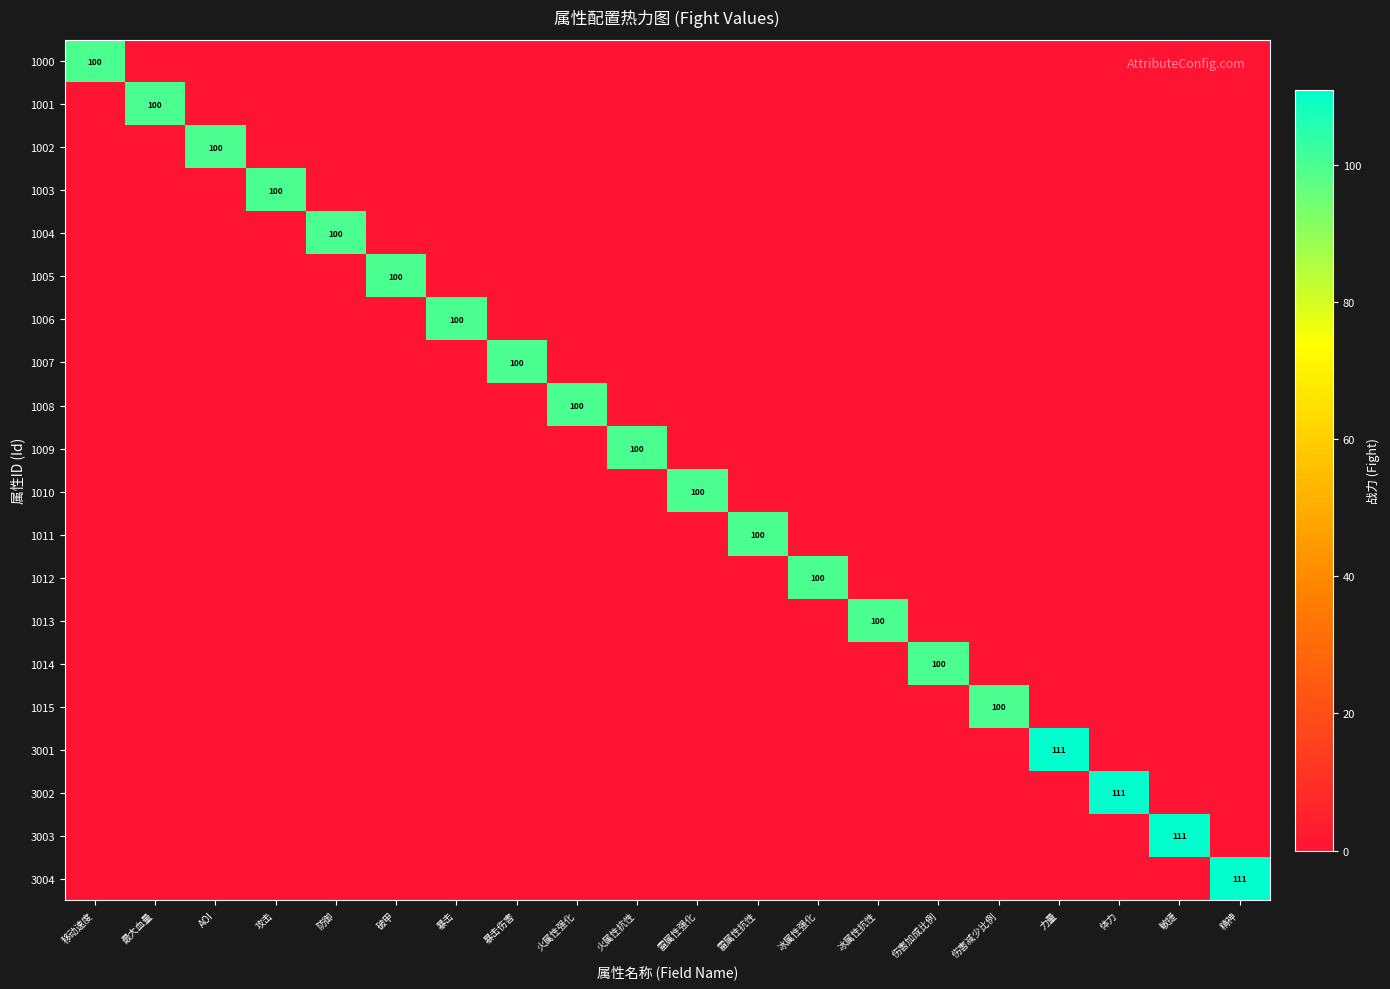

True or false: 3002 has a value of -75 at 火属性强化.

False